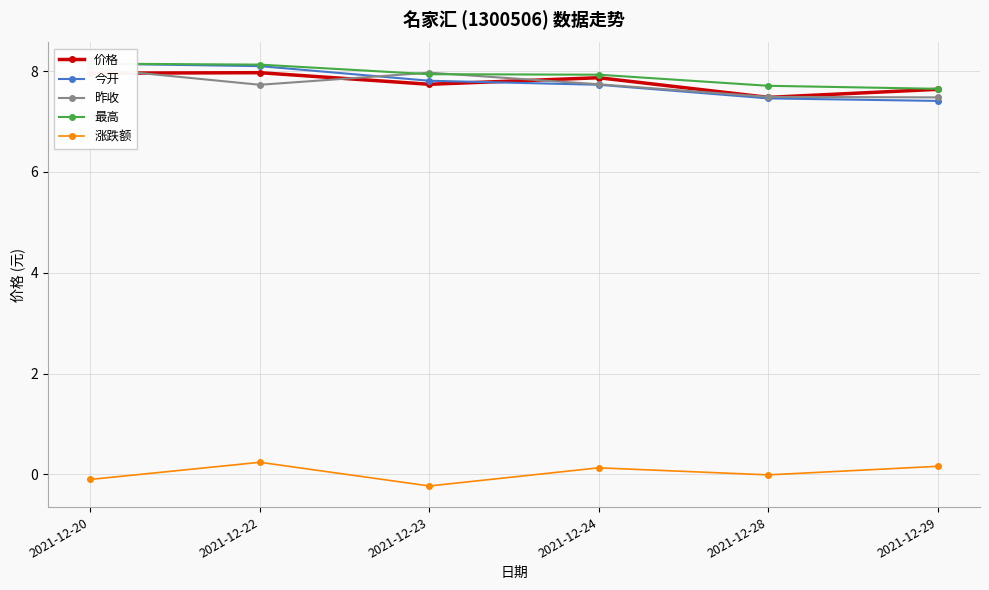

Reading right to left, transcribe all the data shown in this chart.

价格: 2021-12-29=7.6	2021-12-28=7.5	2021-12-24=7.9	2021-12-23=7.7	2021-12-22=8.0	2021-12-20=8.0
今开: 2021-12-29=7.4	2021-12-28=7.5	2021-12-24=7.7	2021-12-23=7.8	2021-12-22=8.1	2021-12-20=8.2
昨收: 2021-12-29=7.5	2021-12-28=7.5	2021-12-24=7.7	2021-12-23=8.0	2021-12-22=7.7	2021-12-20=8.1
最高: 2021-12-29=7.7	2021-12-28=7.7	2021-12-24=7.9	2021-12-23=7.9	2021-12-22=8.1	2021-12-20=8.2
涨跌额: 2021-12-29=0.2	2021-12-28=-0.0	2021-12-24=0.1	2021-12-23=-0.2	2021-12-22=0.2	2021-12-20=-0.1